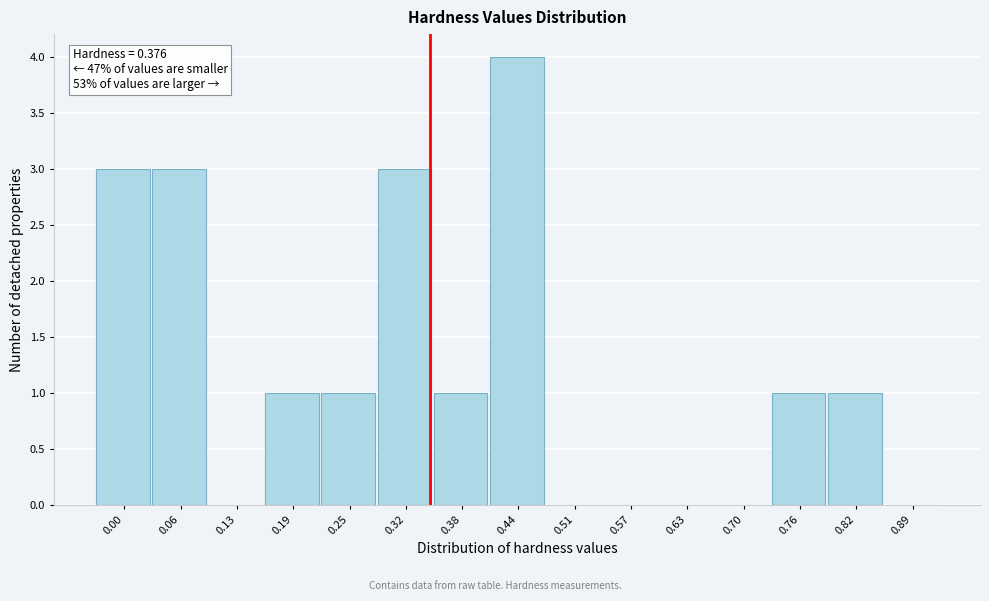

Reading left to right, list all the values displayed in this chart.

0.00=3	0.06=3	0.13=0	0.19=1	0.25=1	0.32=3	0.38=1	0.44=4	0.51=0	0.57=0	0.63=0	0.70=0	0.76=1	0.82=1	0.89=0